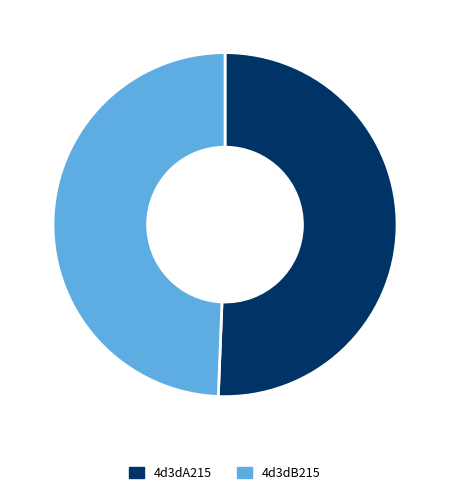

Between 4d3dB215 and 4d3dA215, which is larger?

4d3dA215